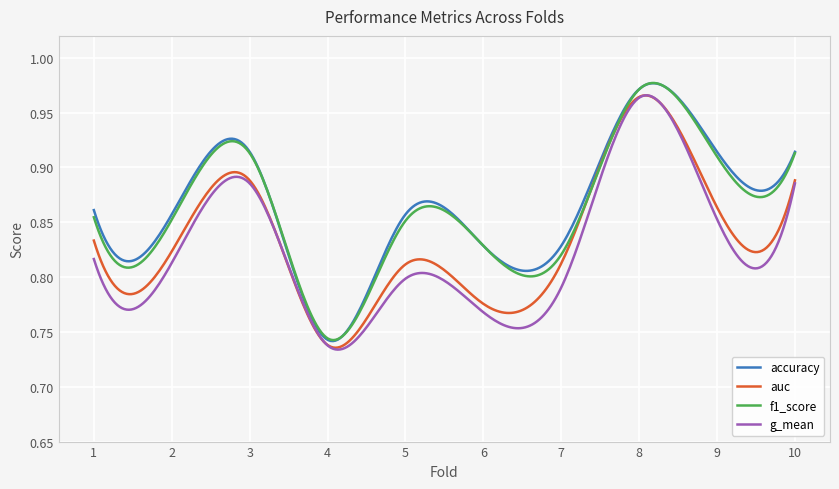

Which series has the largest total across all categories?

accuracy